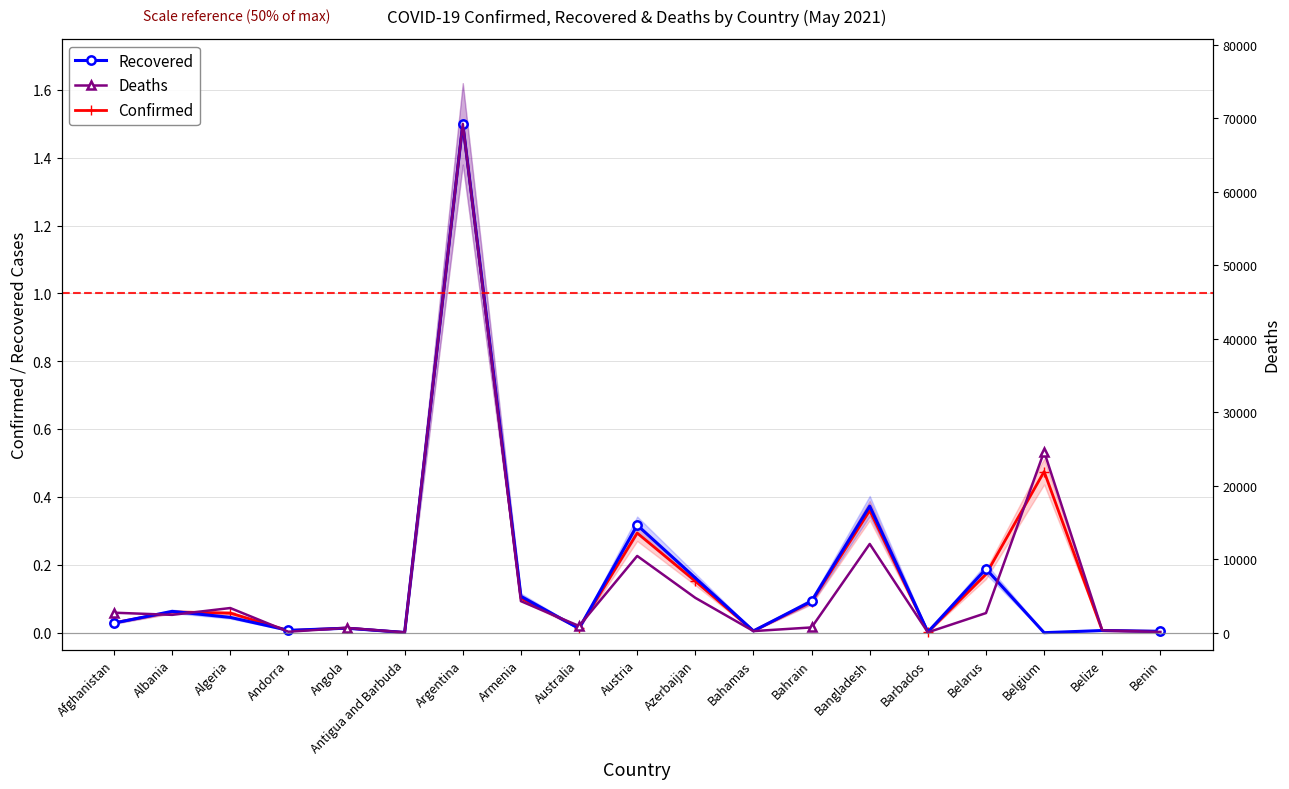

How many times do Deaths and Recovered cross each other?

8